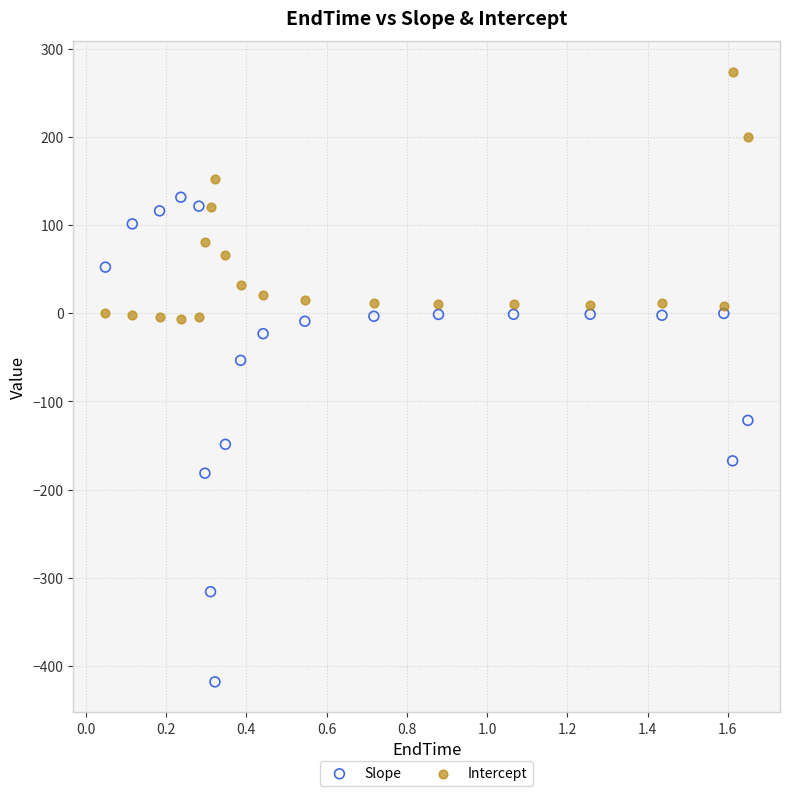

Which series contains the highest Y value?

Intercept